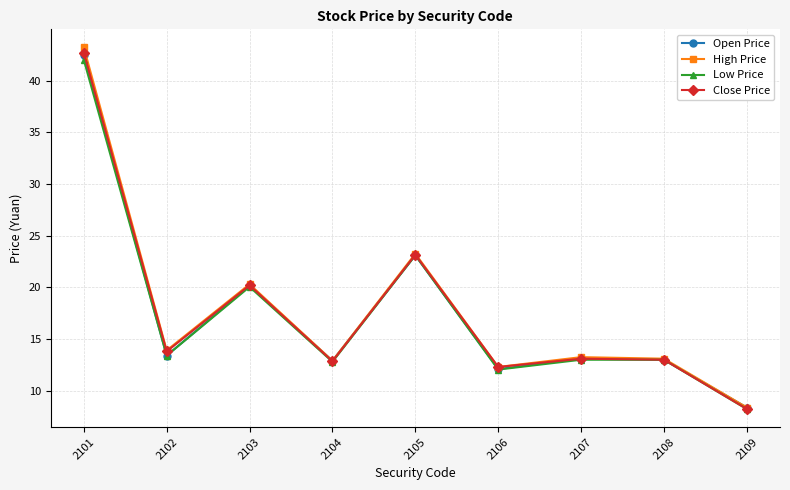

At which label does Open Price first exceed 13?

2101